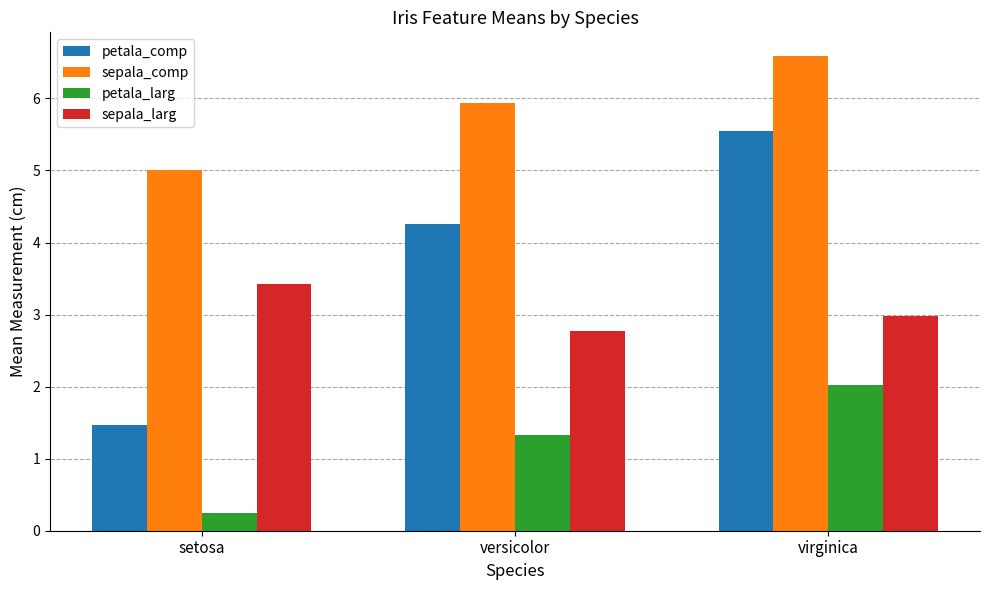

What is the label of the 2nd bar from the right?

versicolor